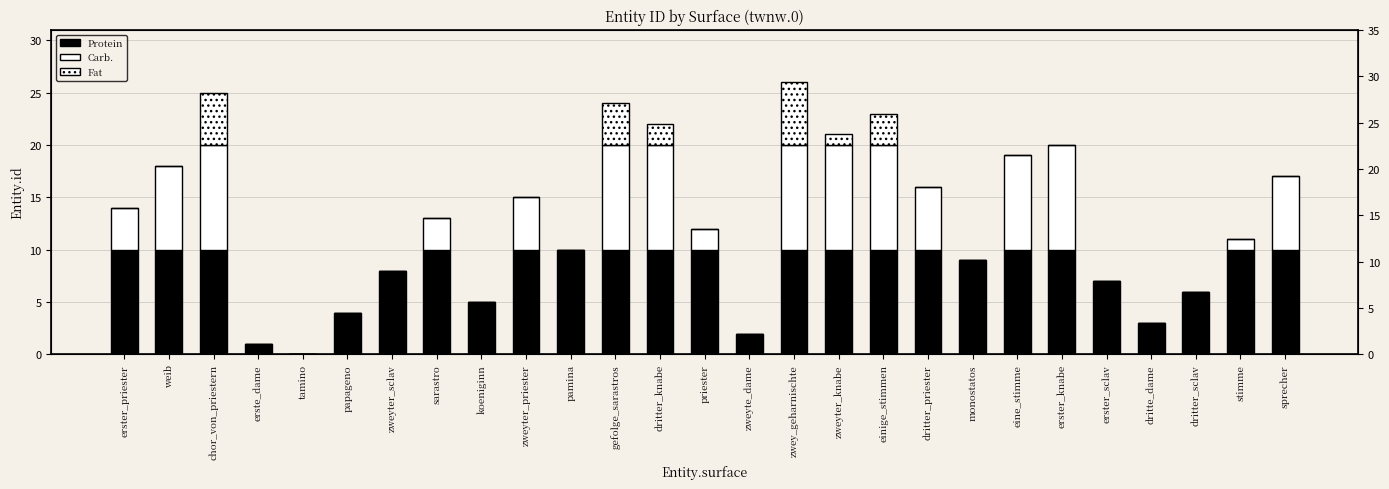

Where does the Carb. series first go above 3?

erster_priester